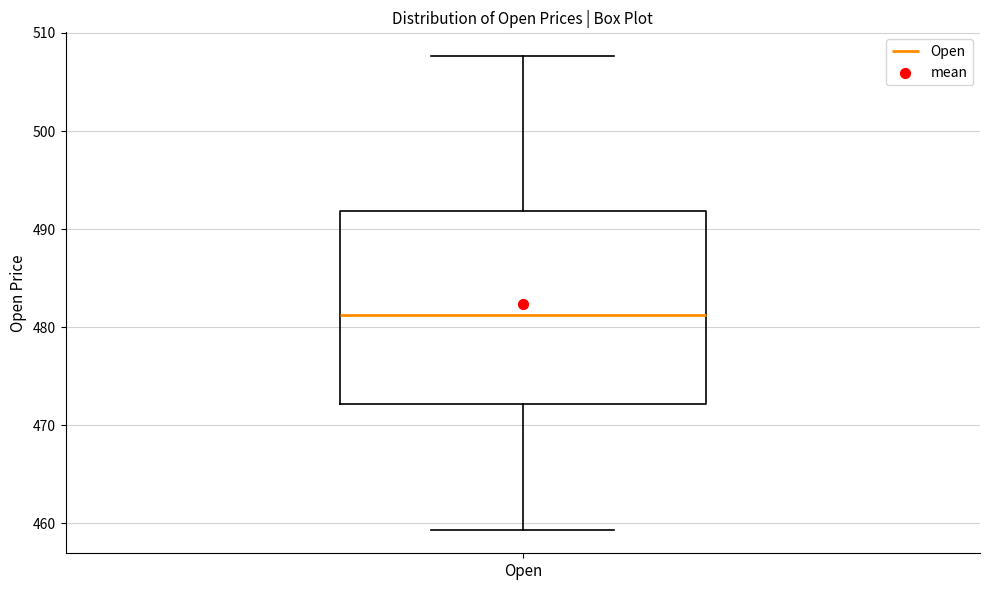

Where is the lower edge of the box for Open on the y-axis? The values are not printed on the chart, so give them approximately, as read against the axis.

472